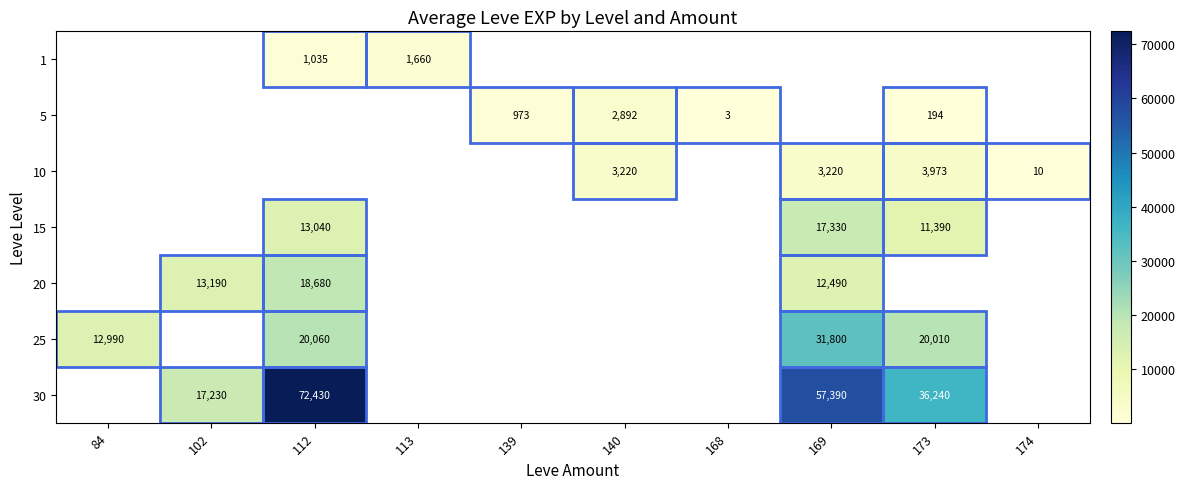

Is the value of 5 at 139 greater than the value of 20 at 169?

No